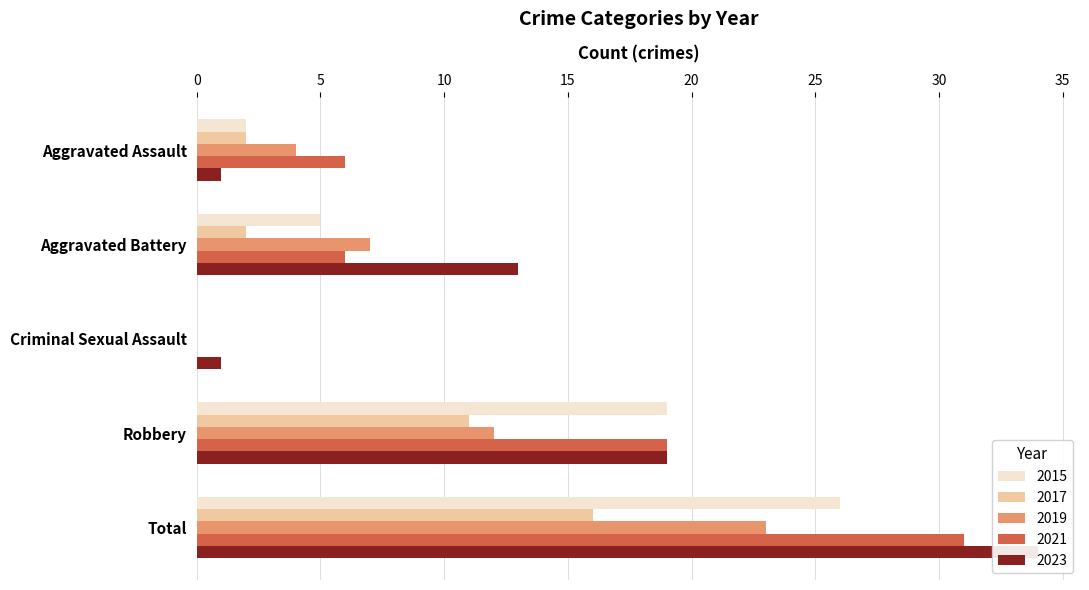

True or false: 2023 has a value of 19 at Robbery.

True